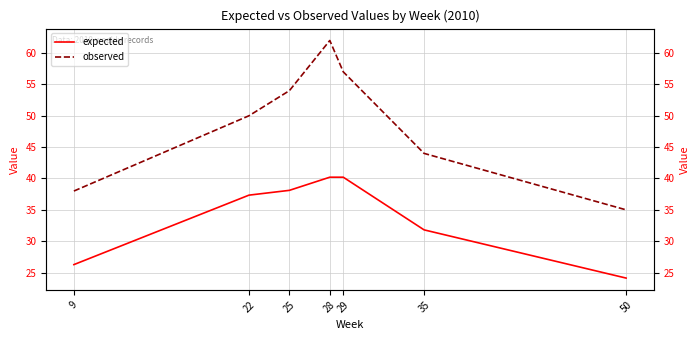

Which series has the largest total across all categories?

observed